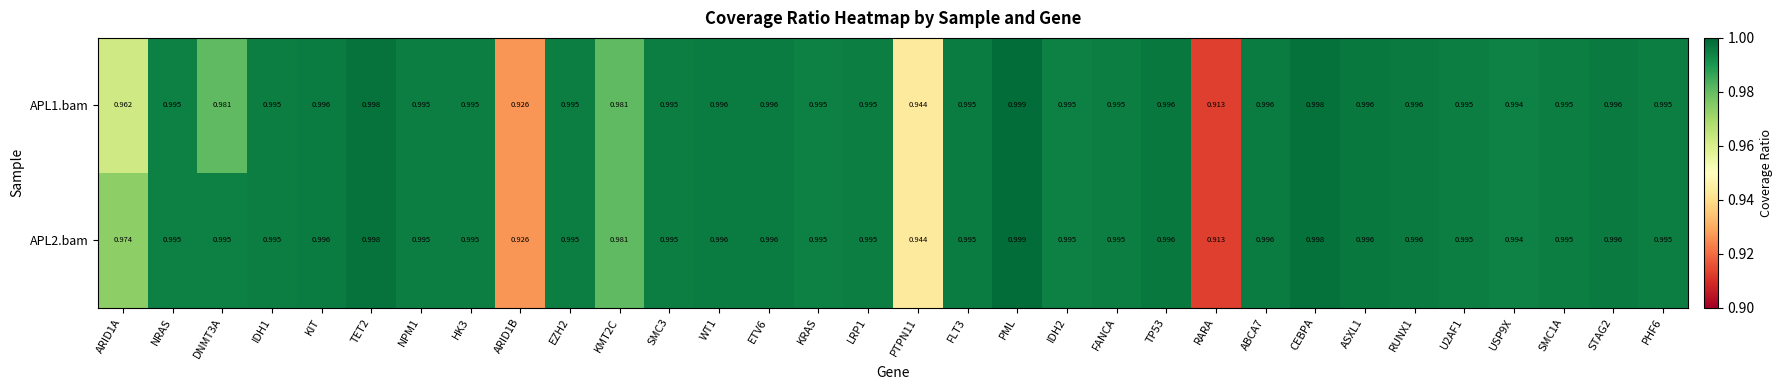

At which label is APL2.bam closest to 0?

RARA